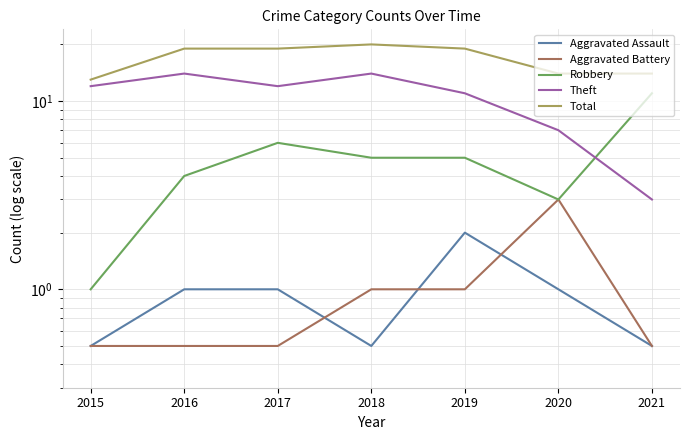

True or false: Total has a value of 14.0 at 2020.

True